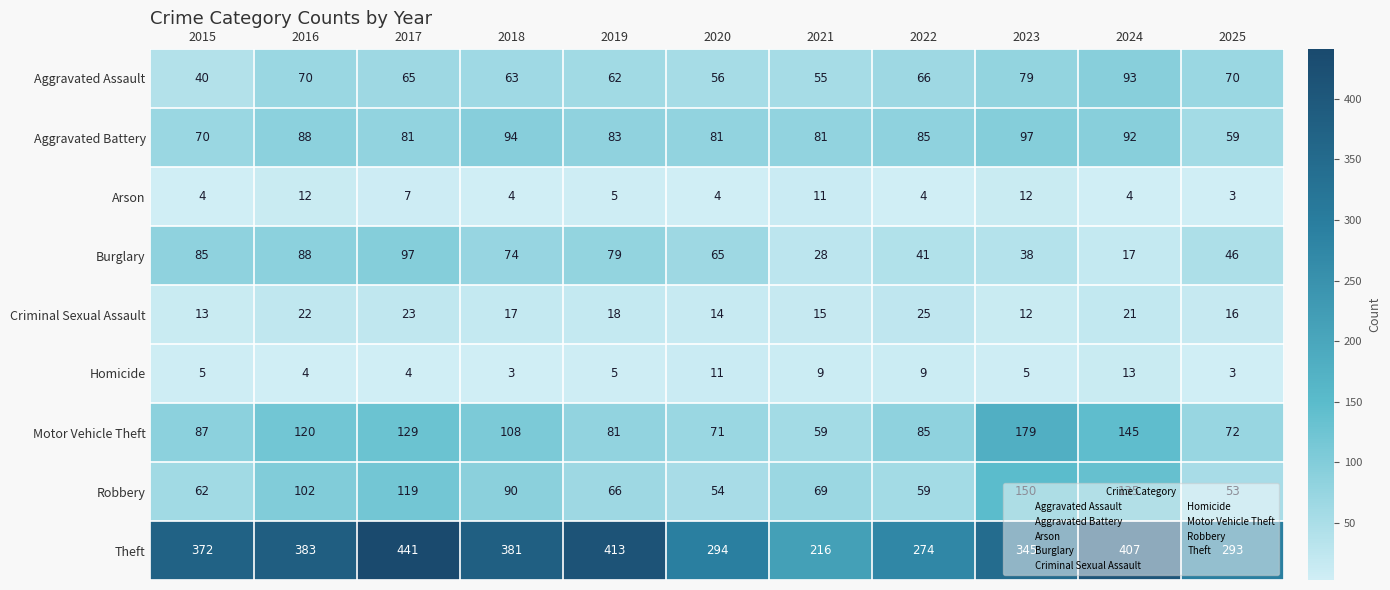

What is the average value of the Homicide series?

6